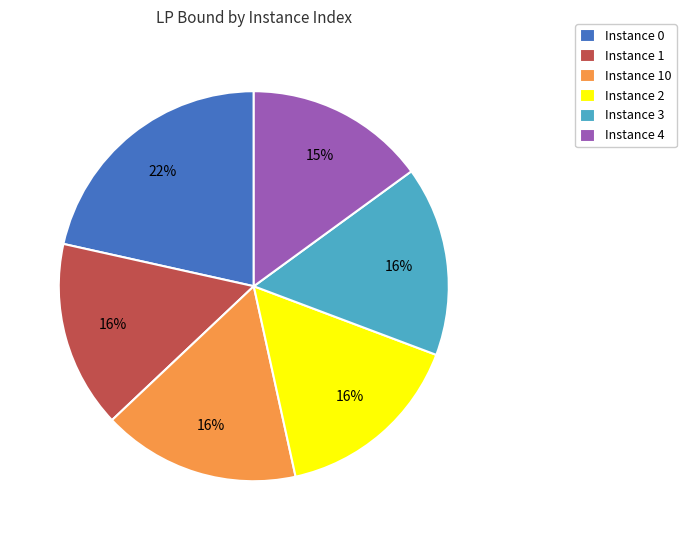

To the nearest percent, what is the average slice percentage?

17%